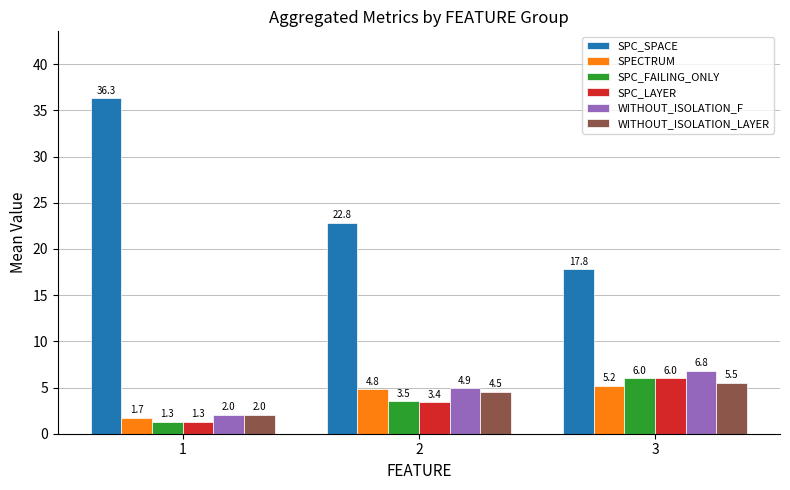

What are all the series names shown in the legend?

SPC_SPACE, SPECTRUM, SPC_FAILING_ONLY, SPC_LAYER, WITHOUT_ISOLATION_F, WITHOUT_ISOLATION_LAYER